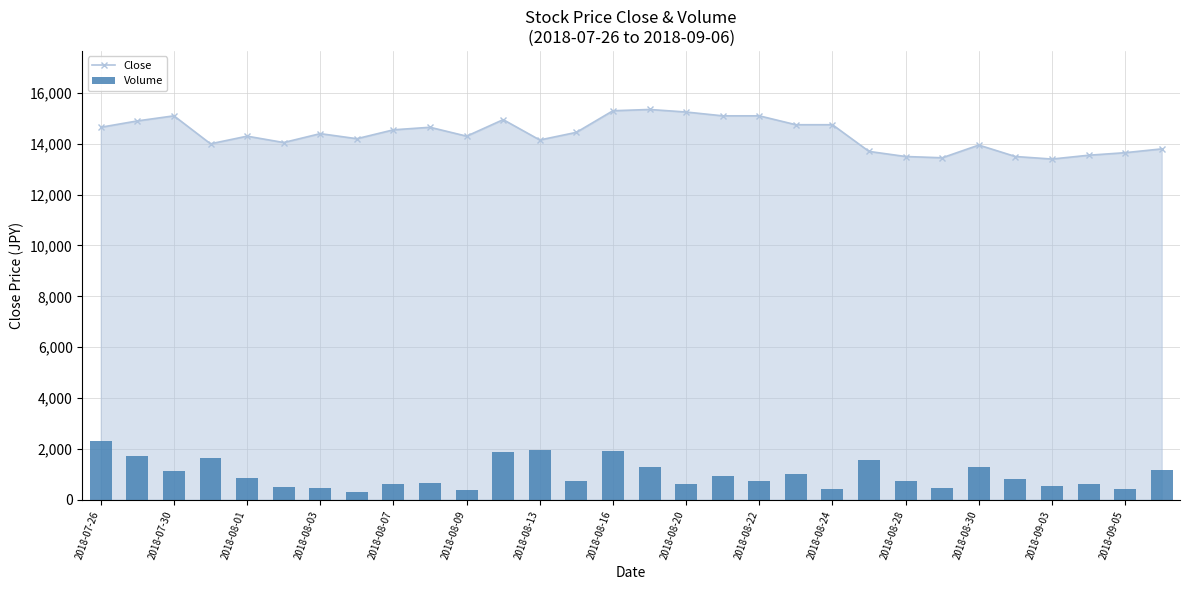

Reading right to left, transcribe all the data shown in this chart.

Close (line): 13800.0	13650.0	13550.0	13400.0	13500.0	13950.0	13450.0	13500.0	13700.0	14750.0	14750.0	15100.0	15100.0	15250.0	15350.0	15300.0	14450.0	14150.0	14950.0	14300.0	14650.0	14550.0	14200.0	14400.0	14050.0	14300.0	14000.0	15100.0	14900.0	14650.0
Volume: 1186.5	419.4	632.8	536.8	806.5	1294.3	462.9	735.7	1577.1	407.3	1030.3	718.4	921.6	599.2	1268.2	1898.2	742.9	1957.2	1866.7	374.6	650.4	618.7	319.7	476.7	510.0	842.7	1649.8	1121.3	1719.3	2302.5